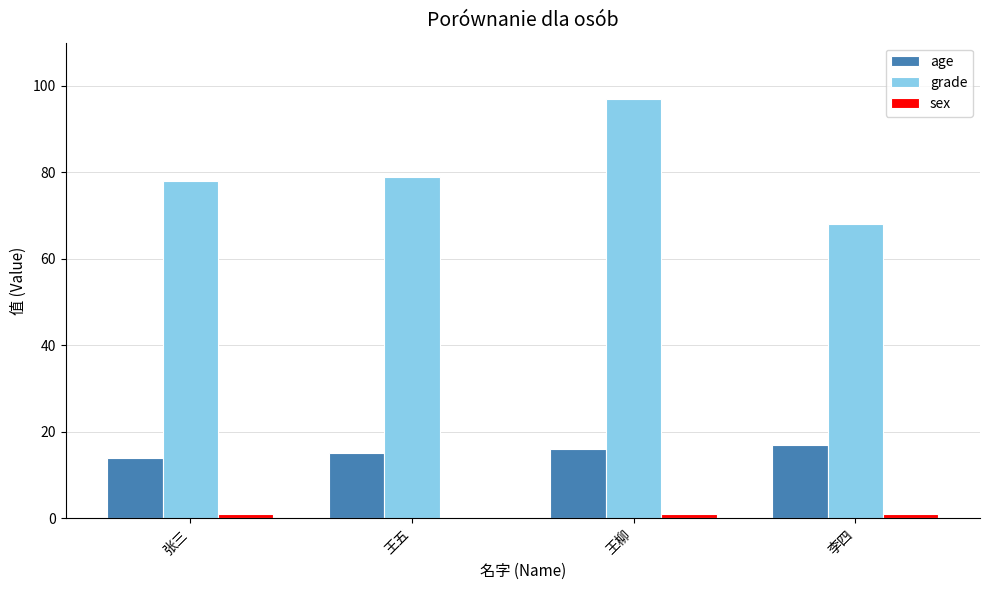

The value of age at 张三 is 5. True or false?

False